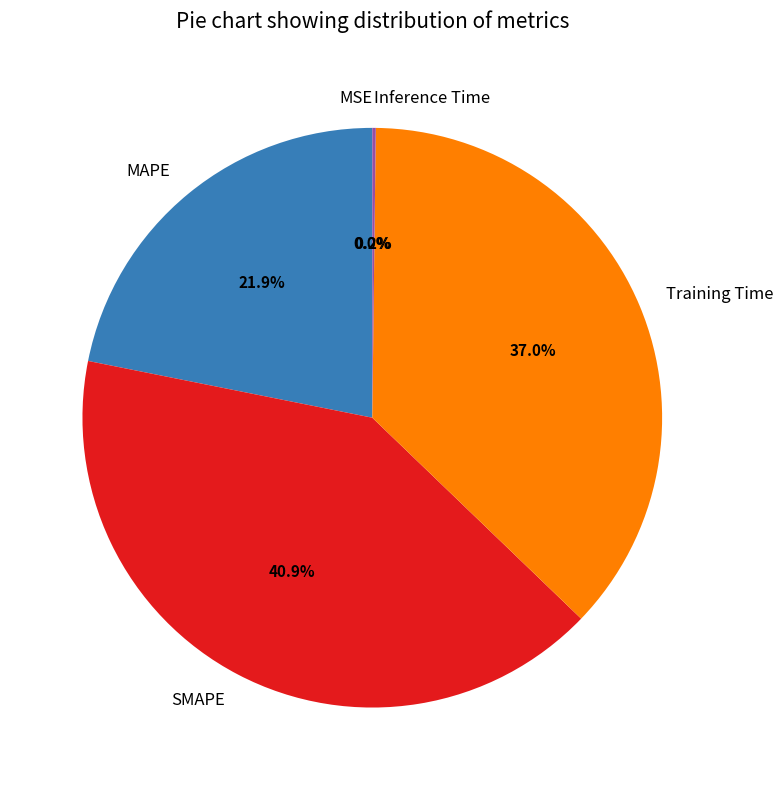

What is the largest slice in the pie chart?

SMAPE